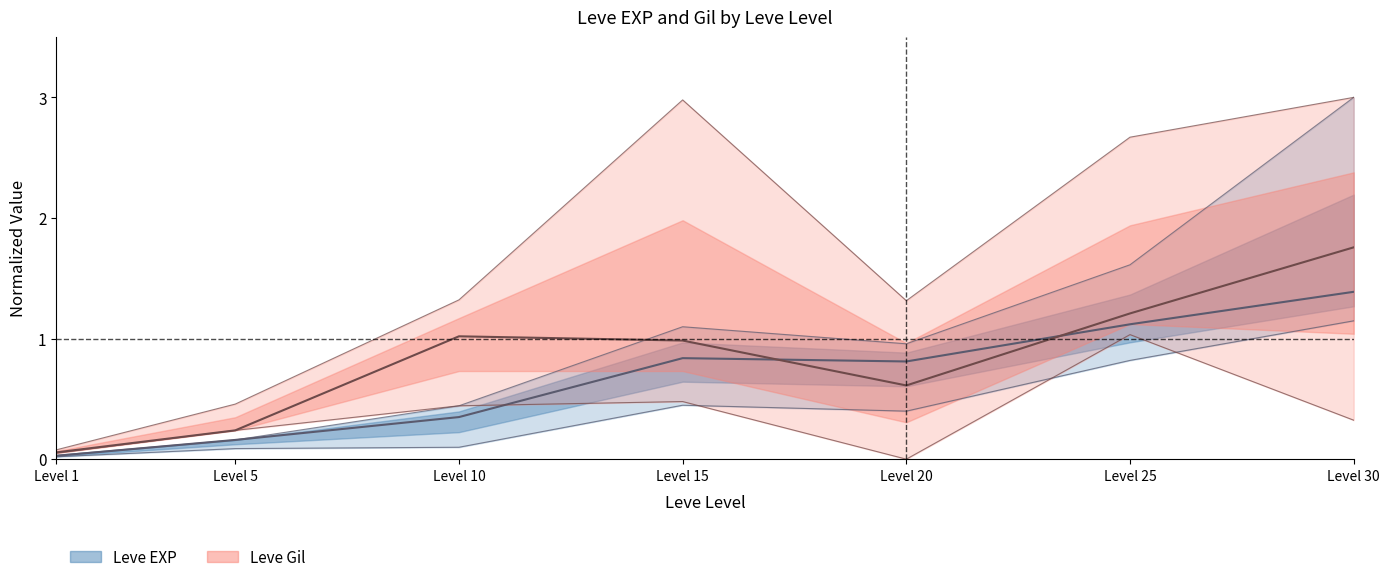

How many values in Leve Gil lower are above zero?

6